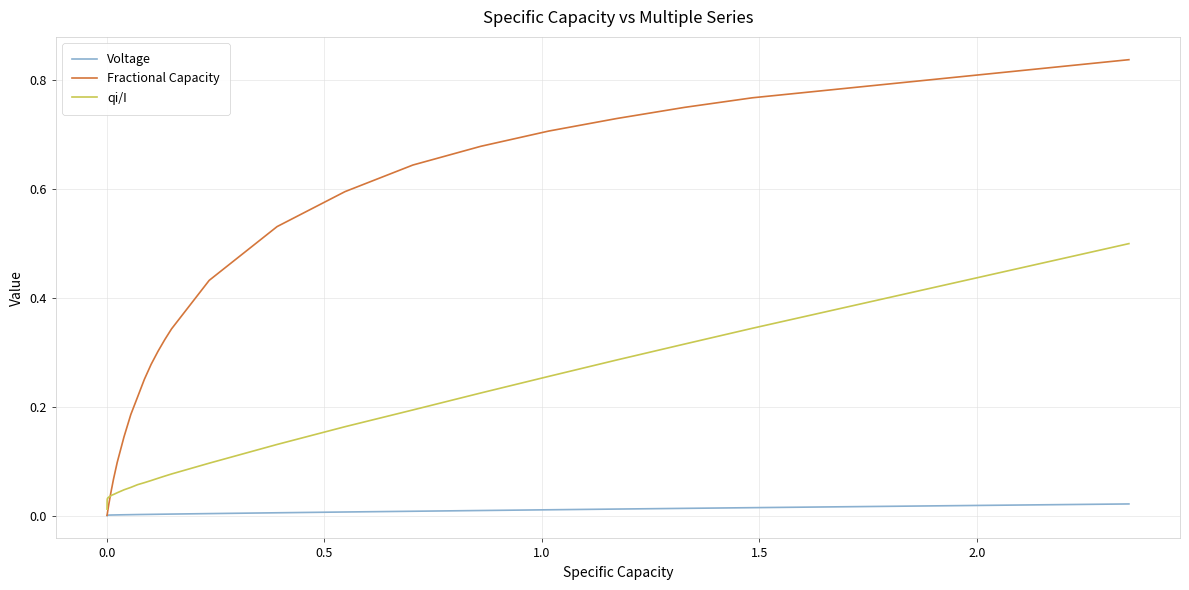

Which series has the widest spread of values?

Fractional Capacity